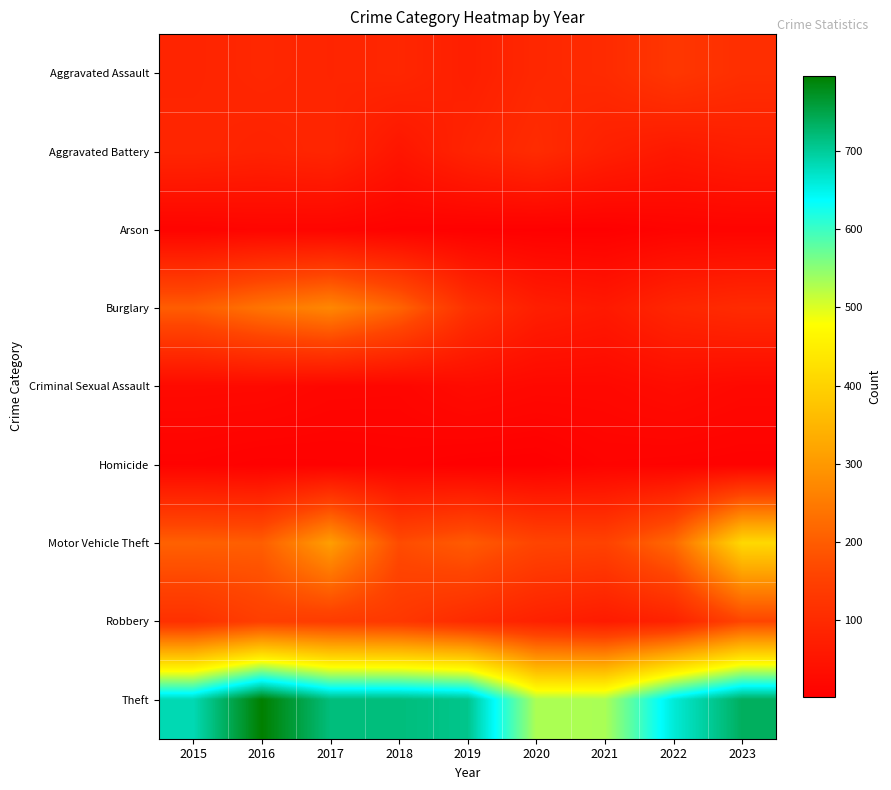

Reading right to left, list all the values displayed in this chart.

Aggravated Assault: 2023=110	2022=129	2021=101	2020=94	2019=74	2018=92	2017=87	2016=93	2015=86
Aggravated Battery: 2023=70	2022=59	2021=76	2020=103	2019=85	2018=53	2017=90	2016=83	2015=90
Arson: 2023=12	2022=11	2021=4	2020=4	2019=5	2018=8	2017=14	2016=15	2015=11
Burglary: 2023=102	2022=91	2021=61	2020=73	2019=117	2018=213	2017=271	2016=240	2015=201
Criminal Sexual Assault: 2023=23	2022=31	2021=23	2020=23	2019=29	2018=17	2017=18	2016=25	2015=26
Homicide: 2023=7	2022=9	2021=11	2020=2	2019=3	2018=8	2017=6	2016=5	2015=9
Motor Vehicle Theft: 2023=412	2022=222	2021=155	2020=160	2019=198	2018=172	2017=309	2016=203	2015=207
Robbery: 2023=161	2022=82	2021=64	2020=79	2019=101	2018=131	2017=140	2016=147	2015=115
Theft: 2023=737	2022=661	2021=531	2020=530	2019=708	2018=718	2017=718	2016=796	2015=683